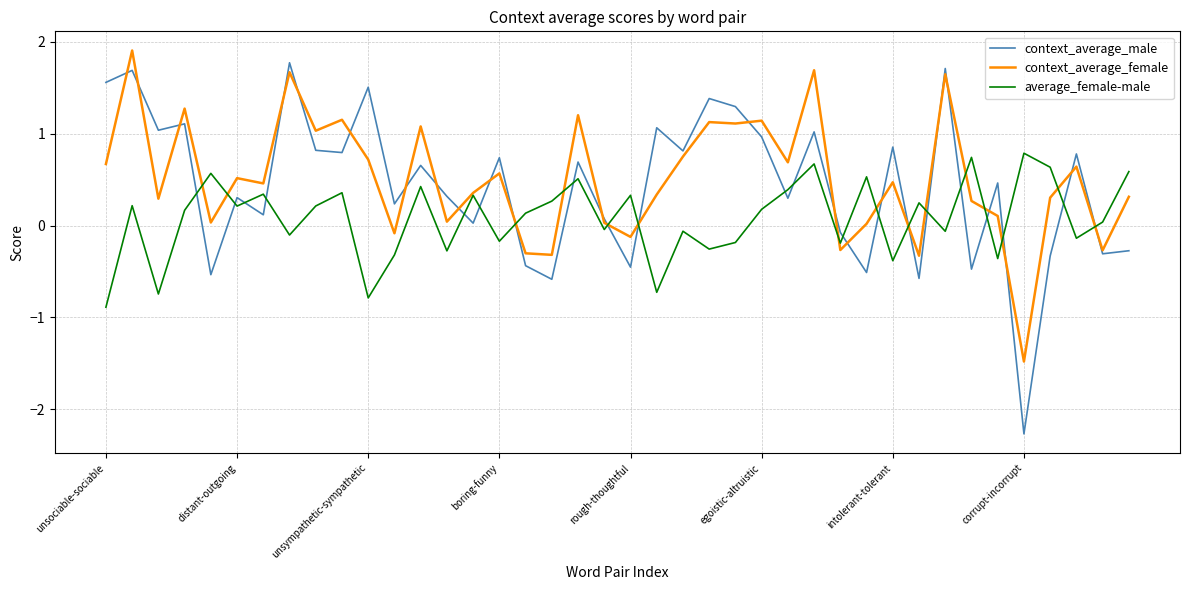

Which series has the largest total across all categories?

context_average_female